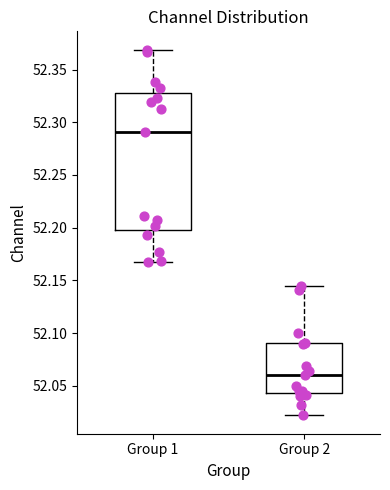

Where does the median line of the box for Group 1 sit on the y-axis? The values are not printed on the chart, so give them approximately, as read against the axis.

52.290